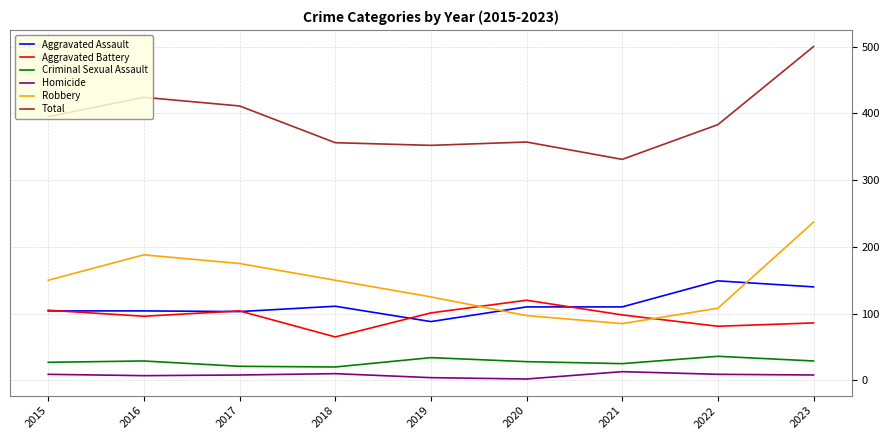

True or false: Criminal Sexual Assault and Aggravated Battery intersect in this chart.

False